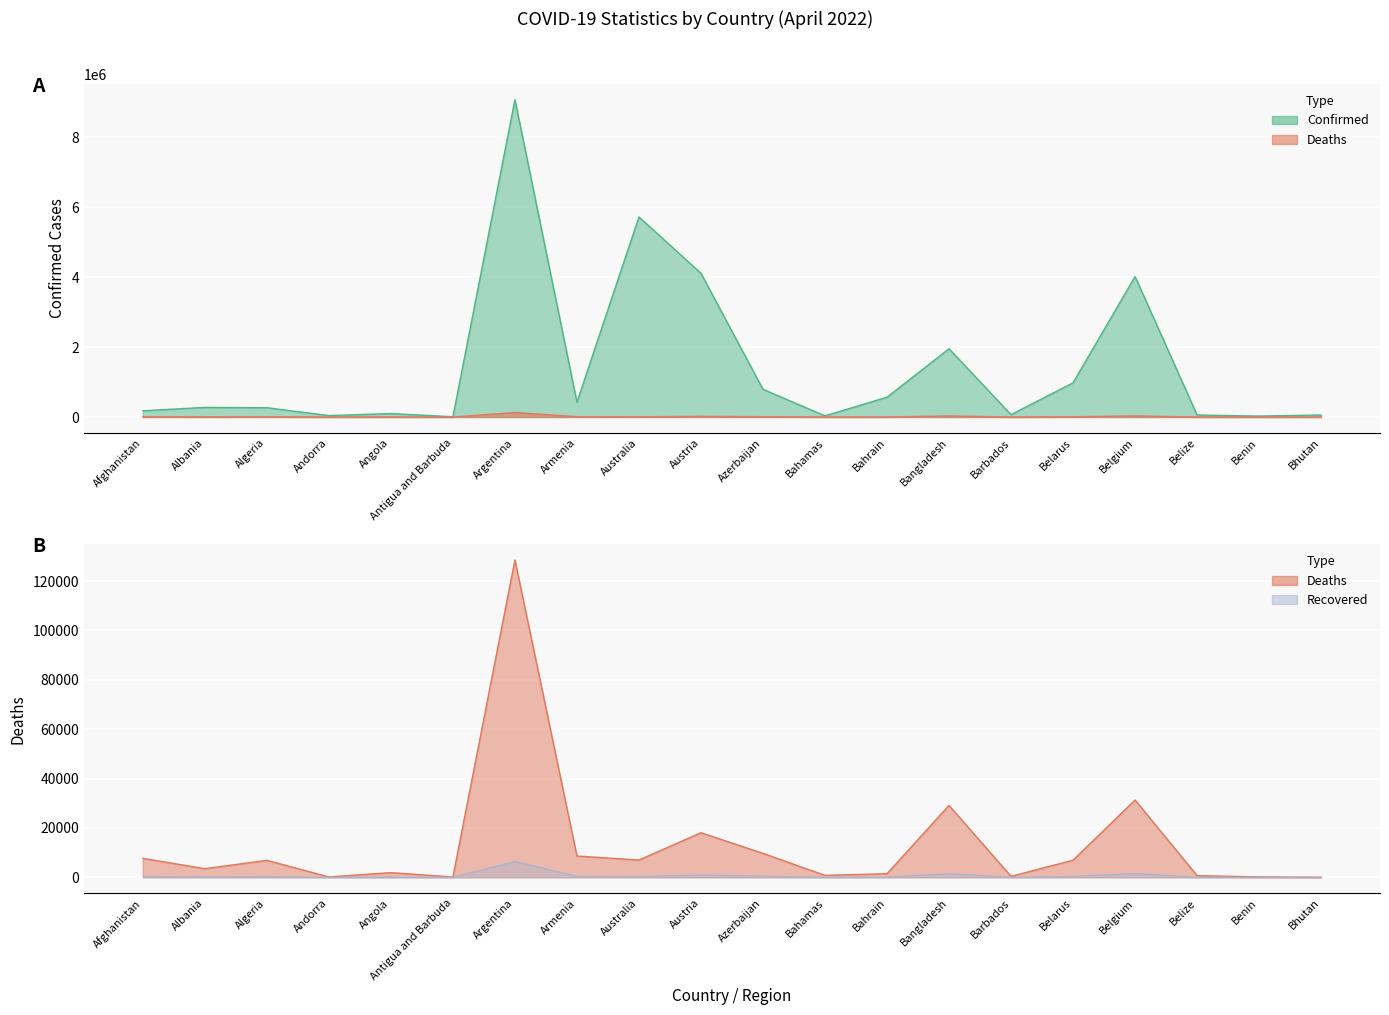

Which series changed the most between Benin and Bhutan?

Confirmed